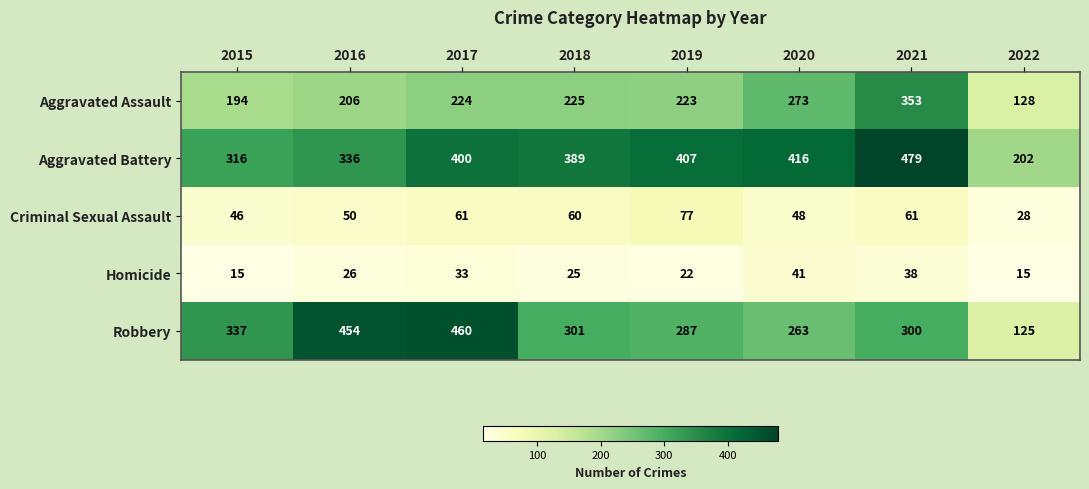

What is the average value of the Criminal Sexual Assault series?

54